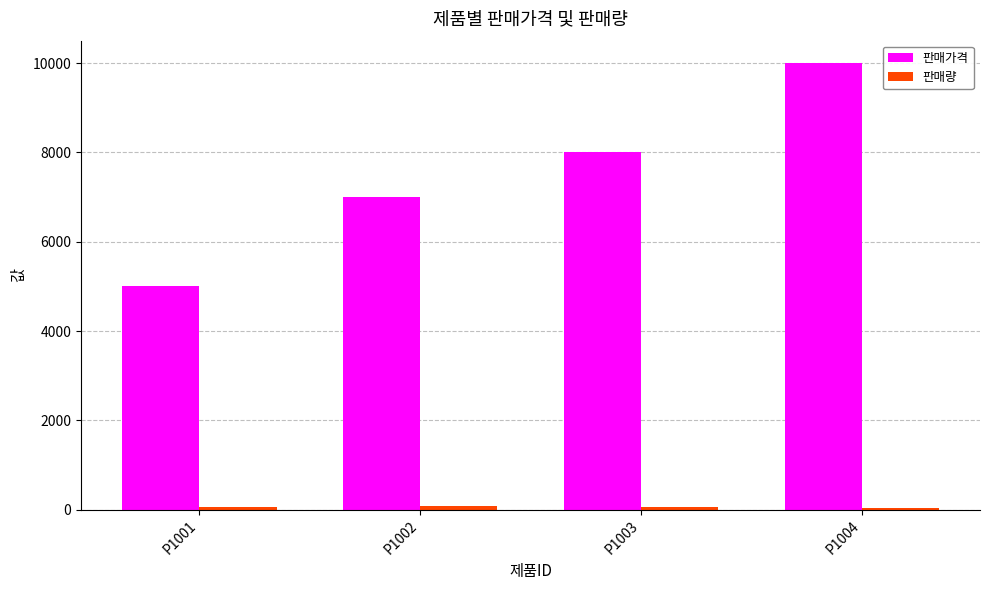

What is the maximum value shown in the chart?

10000